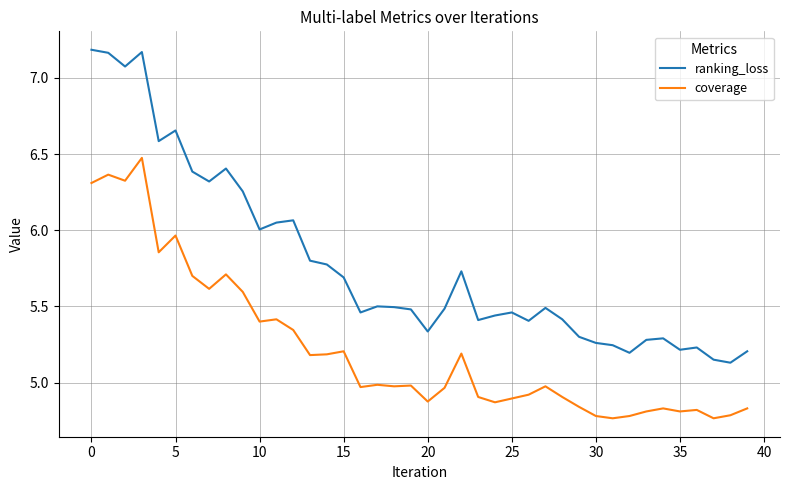

What is the difference between the maximum and minimum values in the ranking_loss series?

2.1